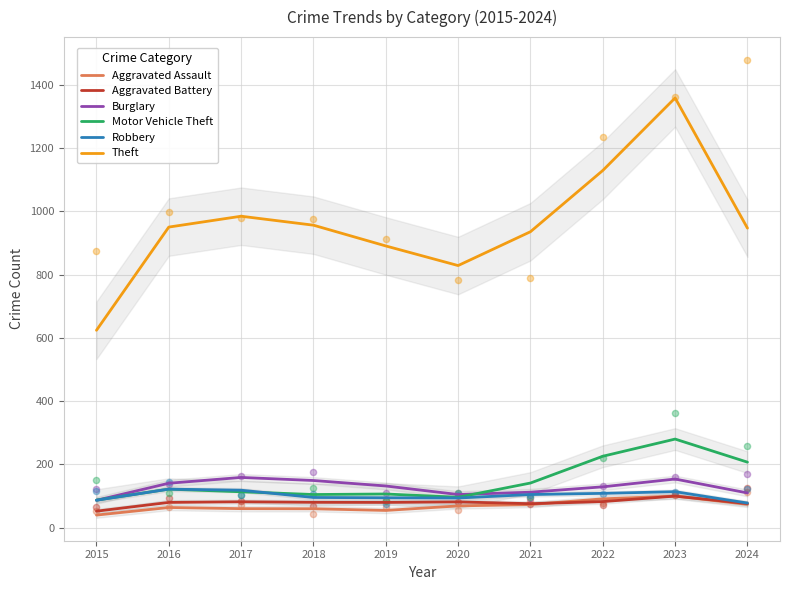

At how many categories does at least one series exceed 58?

10